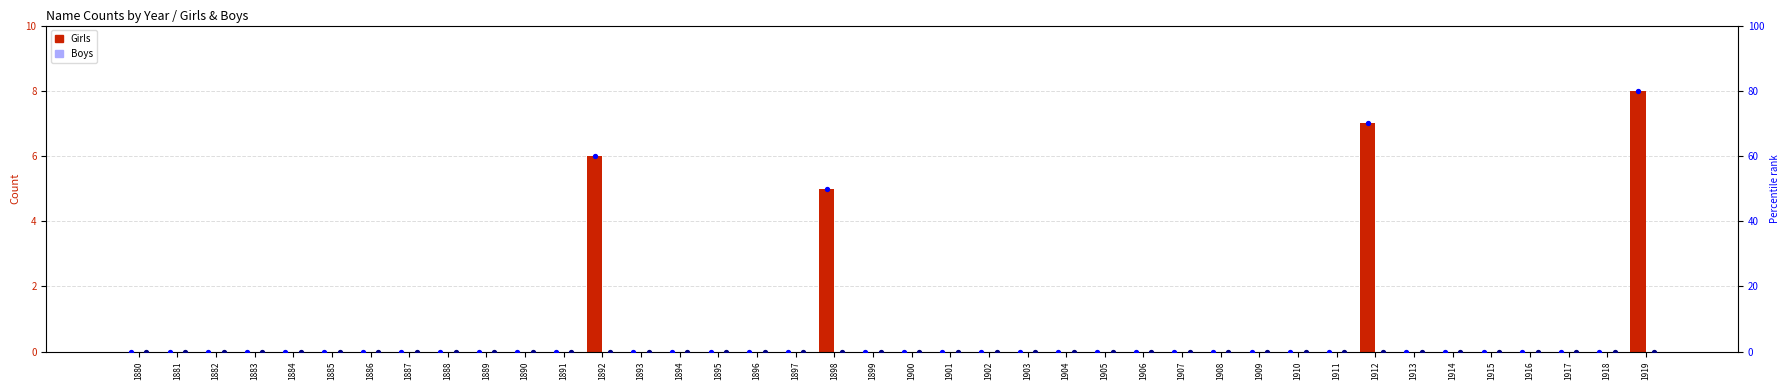

Which series has the largest Y range (max minus min)?

Girls rank